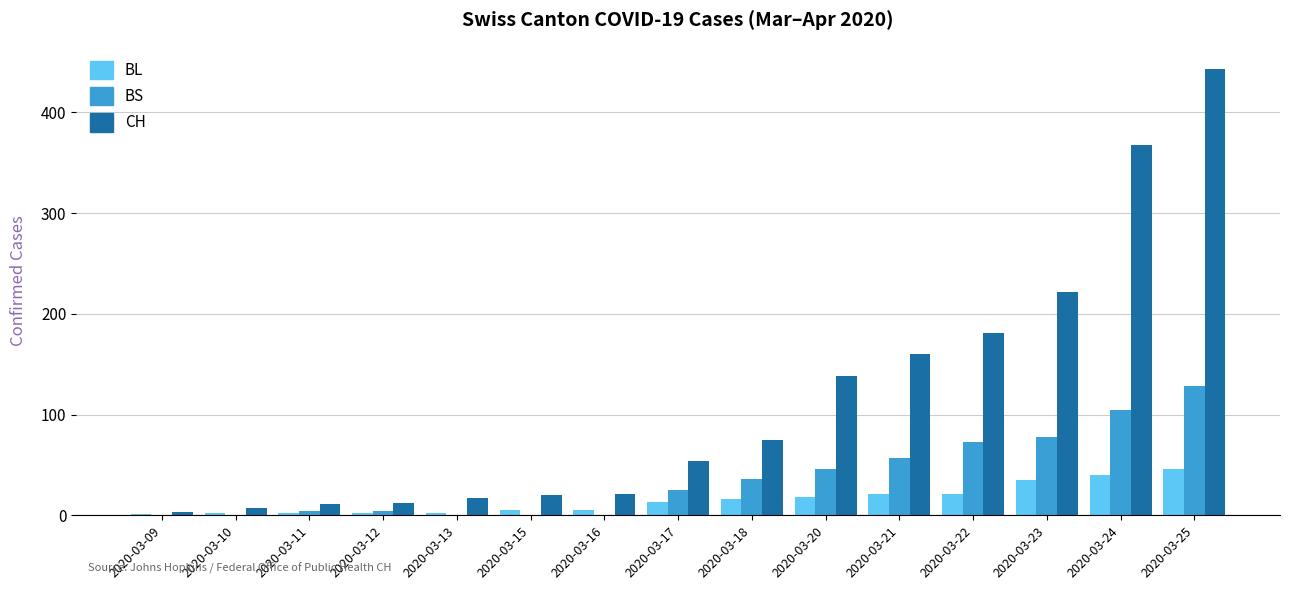

Which series changed the most between 2020-03-11 and 2020-03-21?

CH